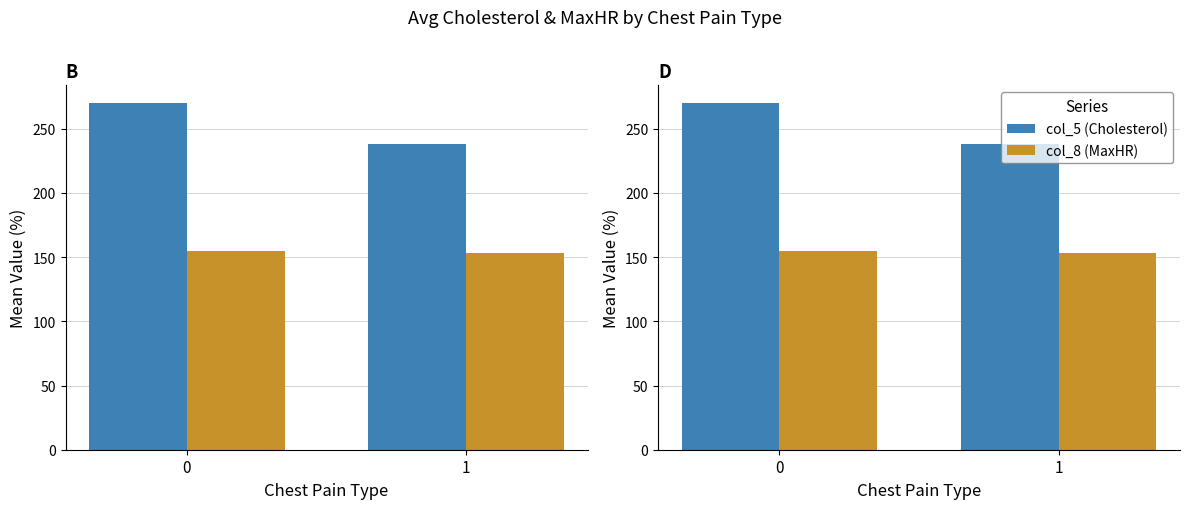

At how many categories does at least one series exceed 223?

2